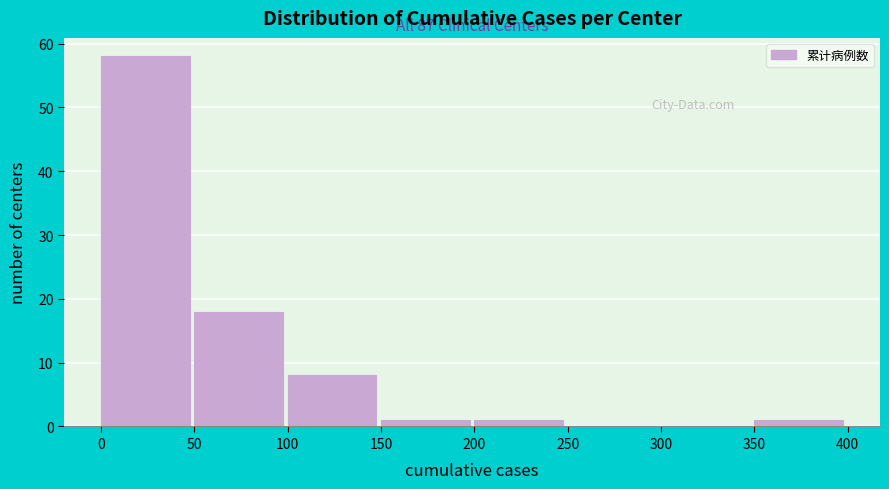

Over which range of the x-axis is the bar tallest?

0 to 50